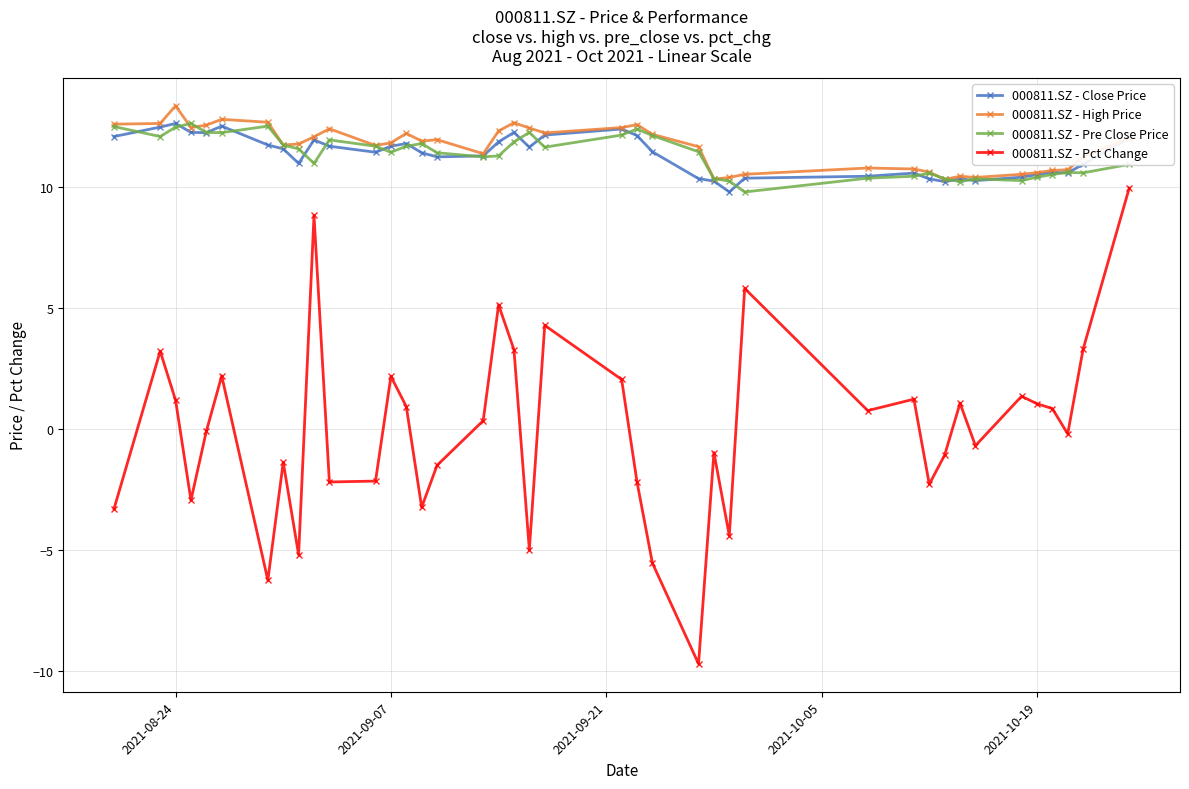

Which series has the largest range (max minus min)?

000811.SZ - Pct Change